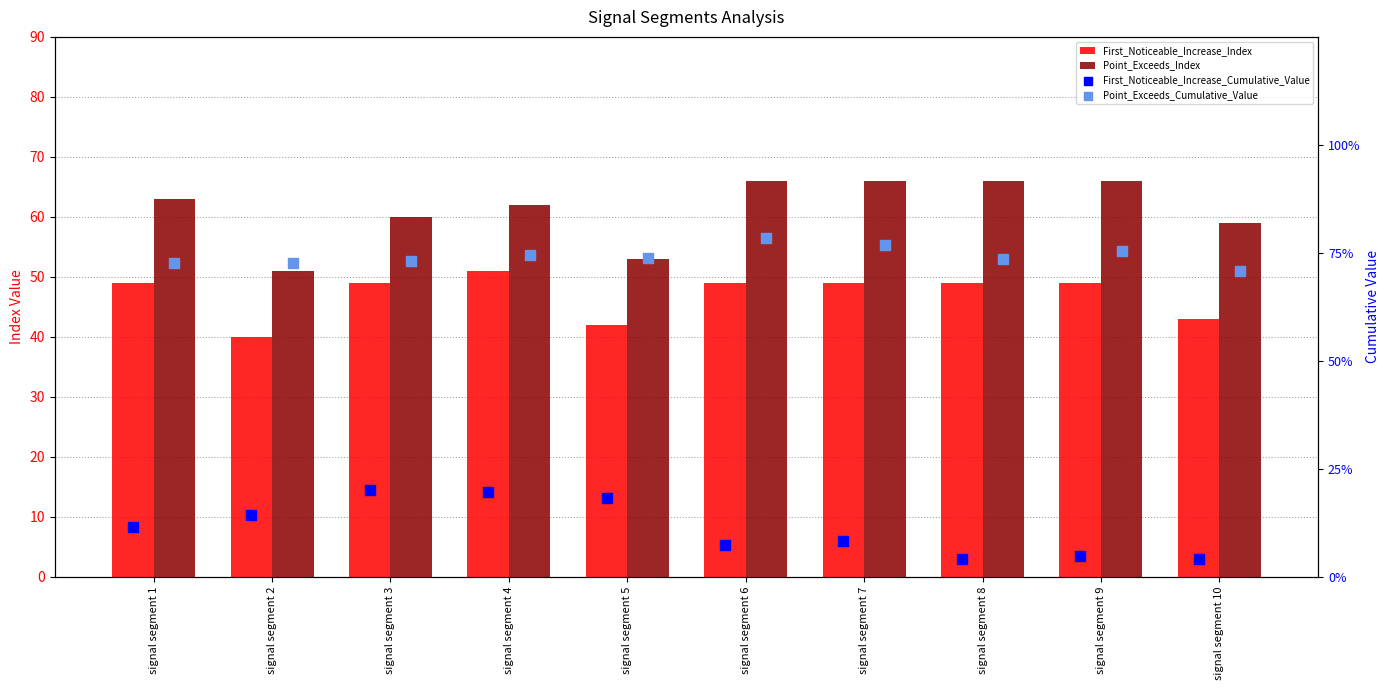

Which series has the largest total across all categories?

Point_Exceeds_Index